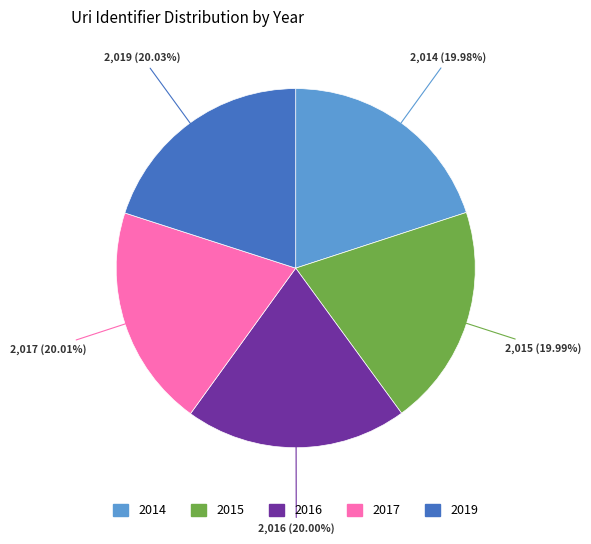

To the nearest percent, what portion does 2015 represent?

20%